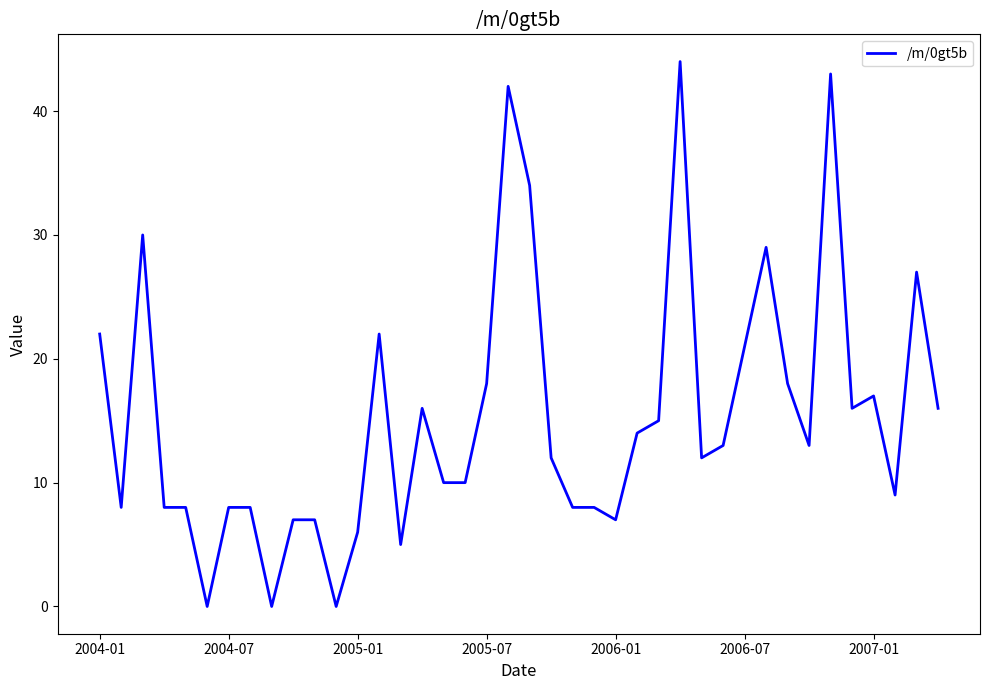

Reading left to right, extract all data points from this chart.

22	8	30	8	8	0	8	8	0	7	7	0	6	22	5	16	10	10	18	42	34	12	8	8	7	14	15	44	12	13	21	29	18	13	43	16	17	9	27	16